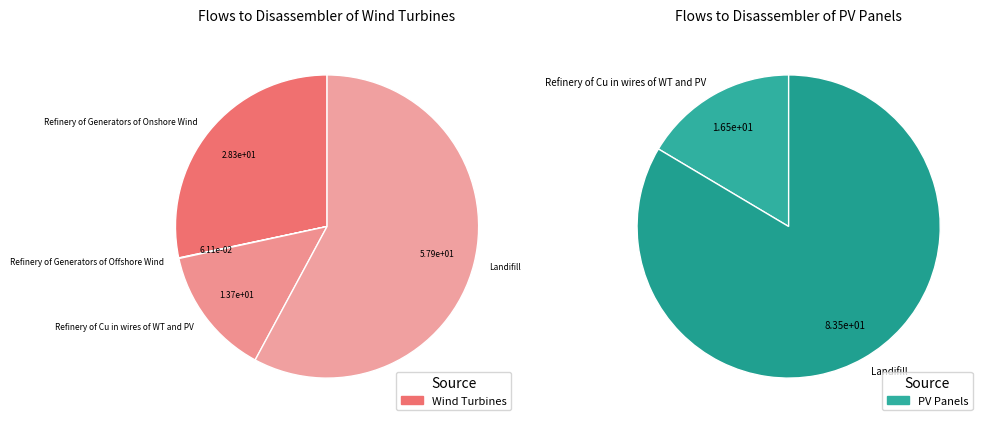

To the nearest percent, what is the average slice percentage?

25%